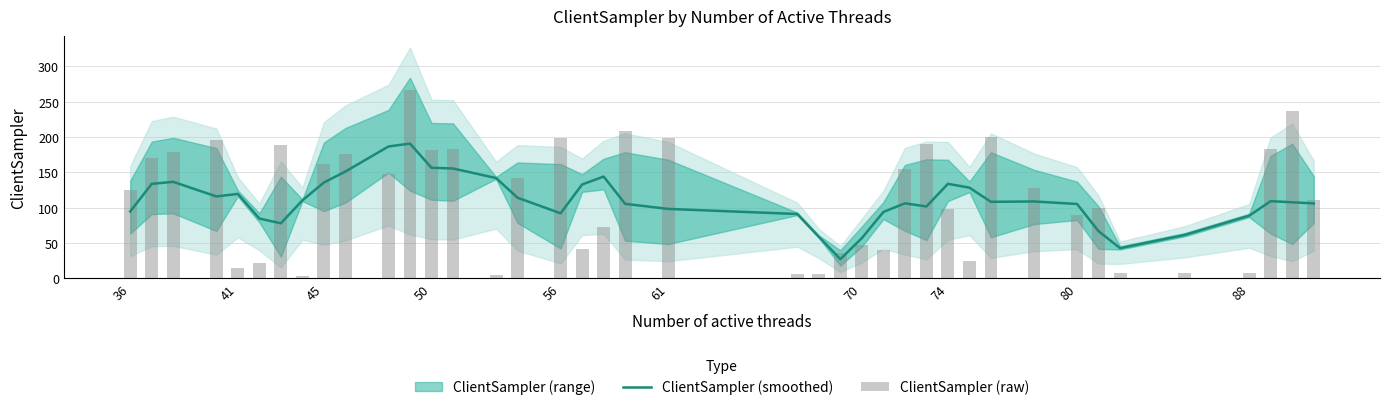

The ClientSampler (smoothed) series shows 133.8 at 74. True or false?

True